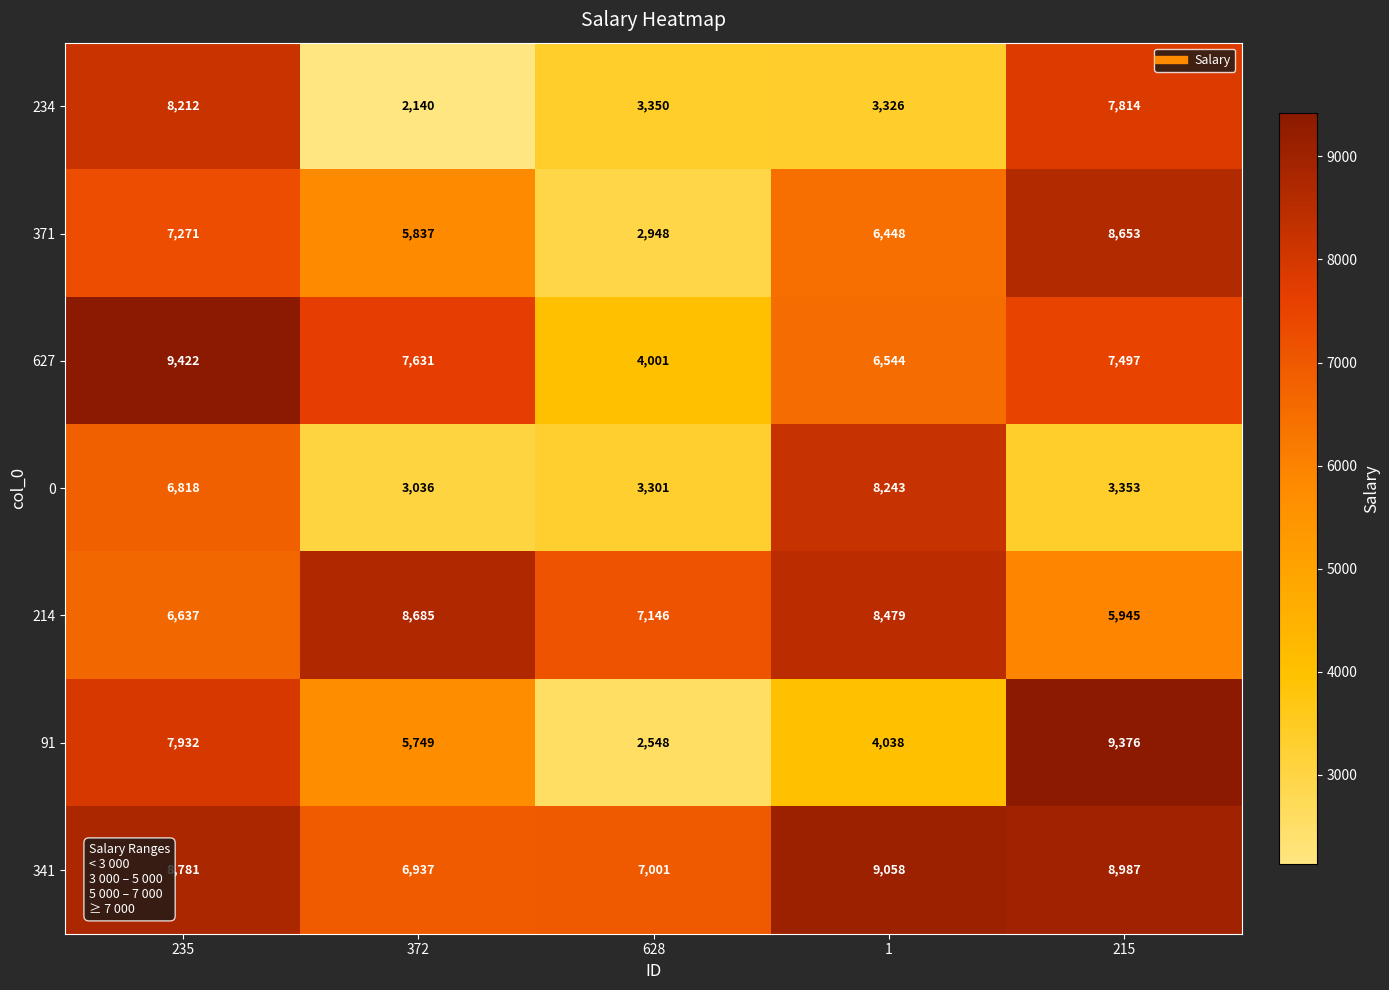

What is the spread (max minus min) of values at 235?

2785